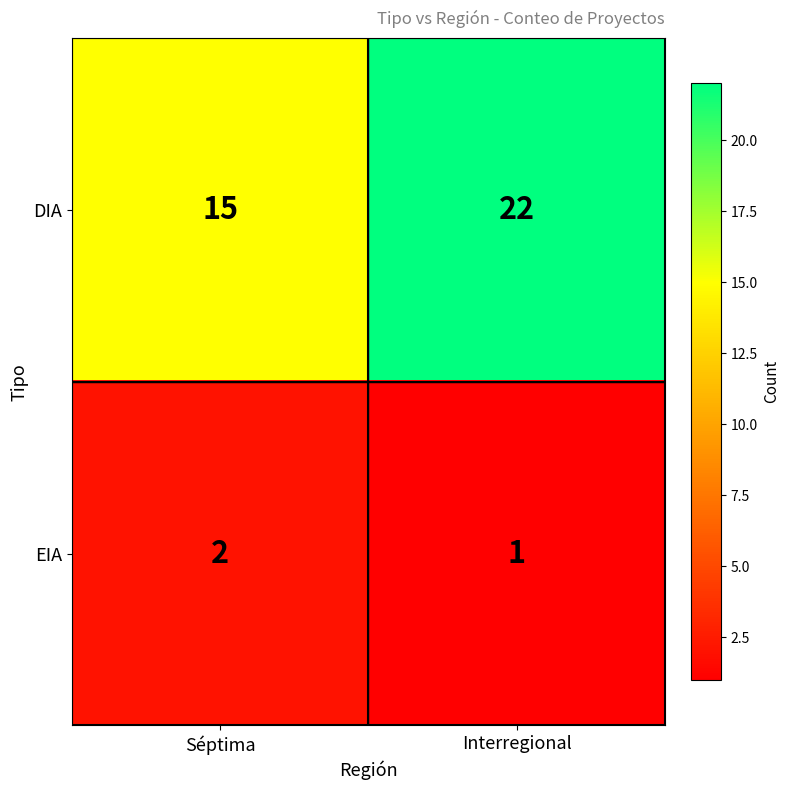

Which series changed the most between Séptima and Interregional?

DIA